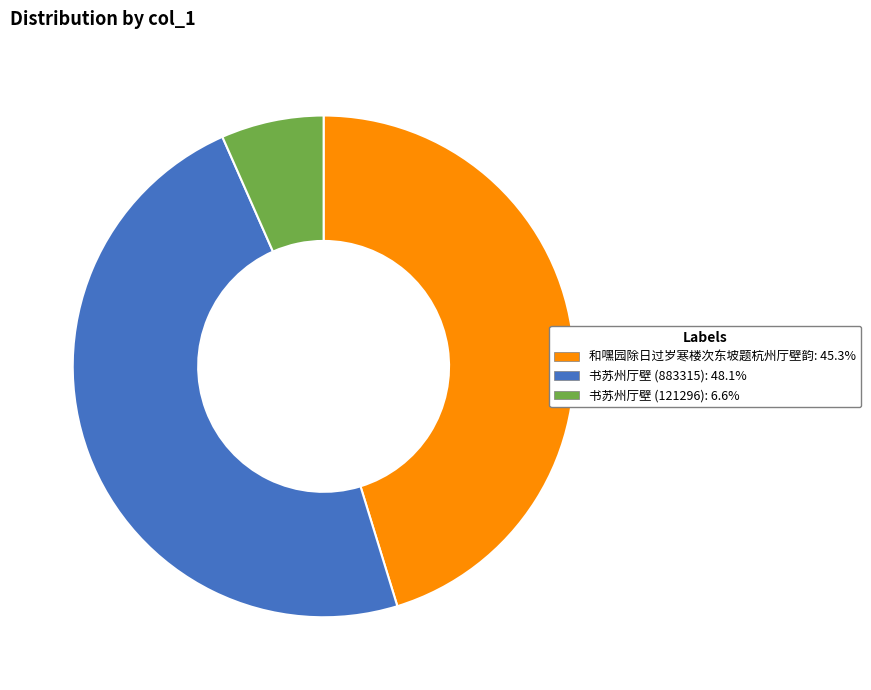

True or false: 书苏州厅壁 (121296) accounts for 7% of the total.

True